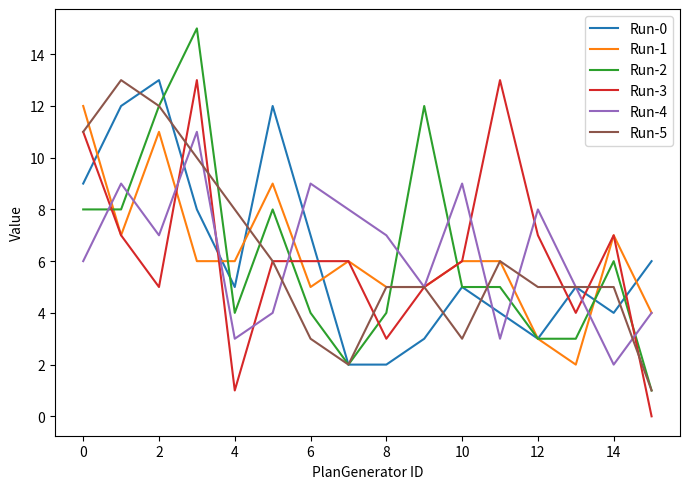

Which series has the widest spread of values?

Run-2